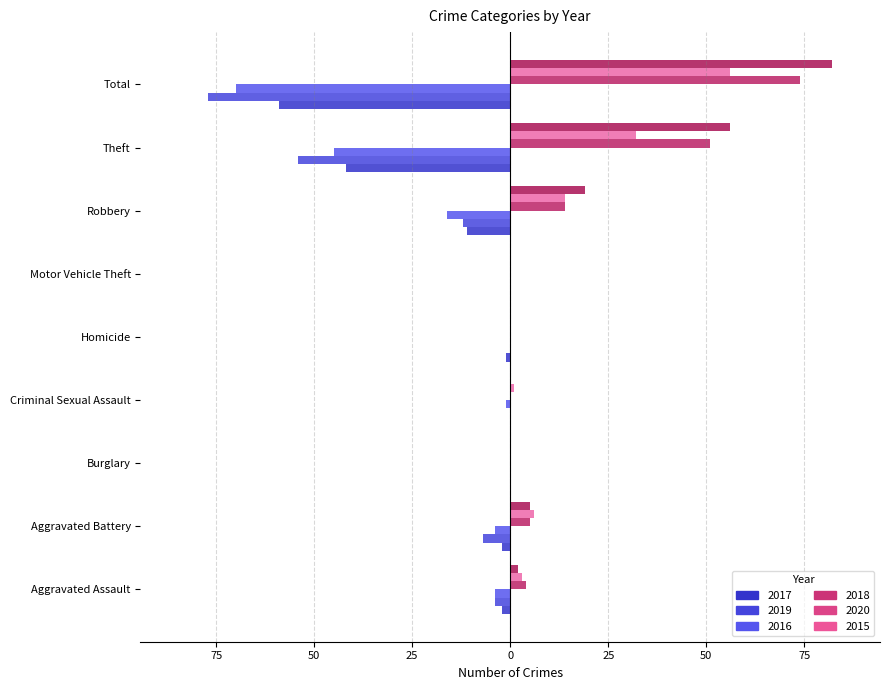

Where is 2019 nearest to the value -38?

Theft